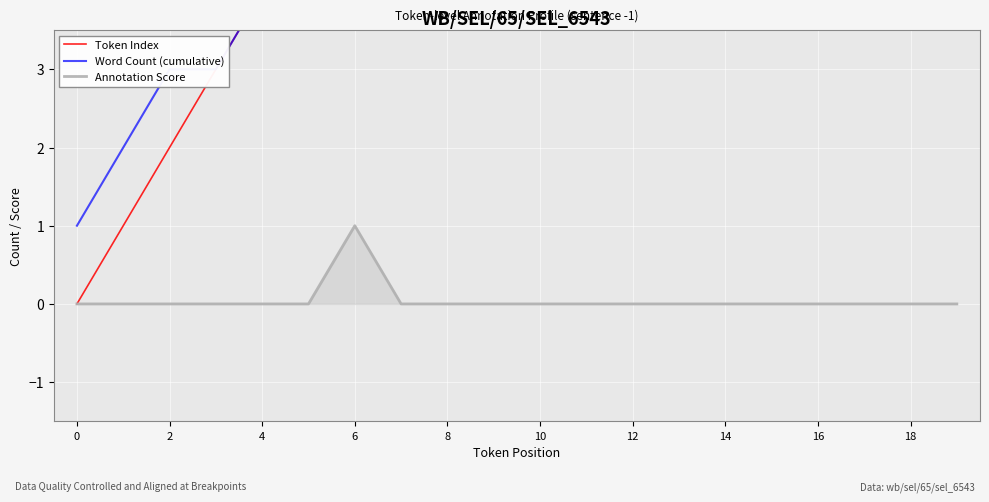

At how many categories does at least one series exceed 6?

13